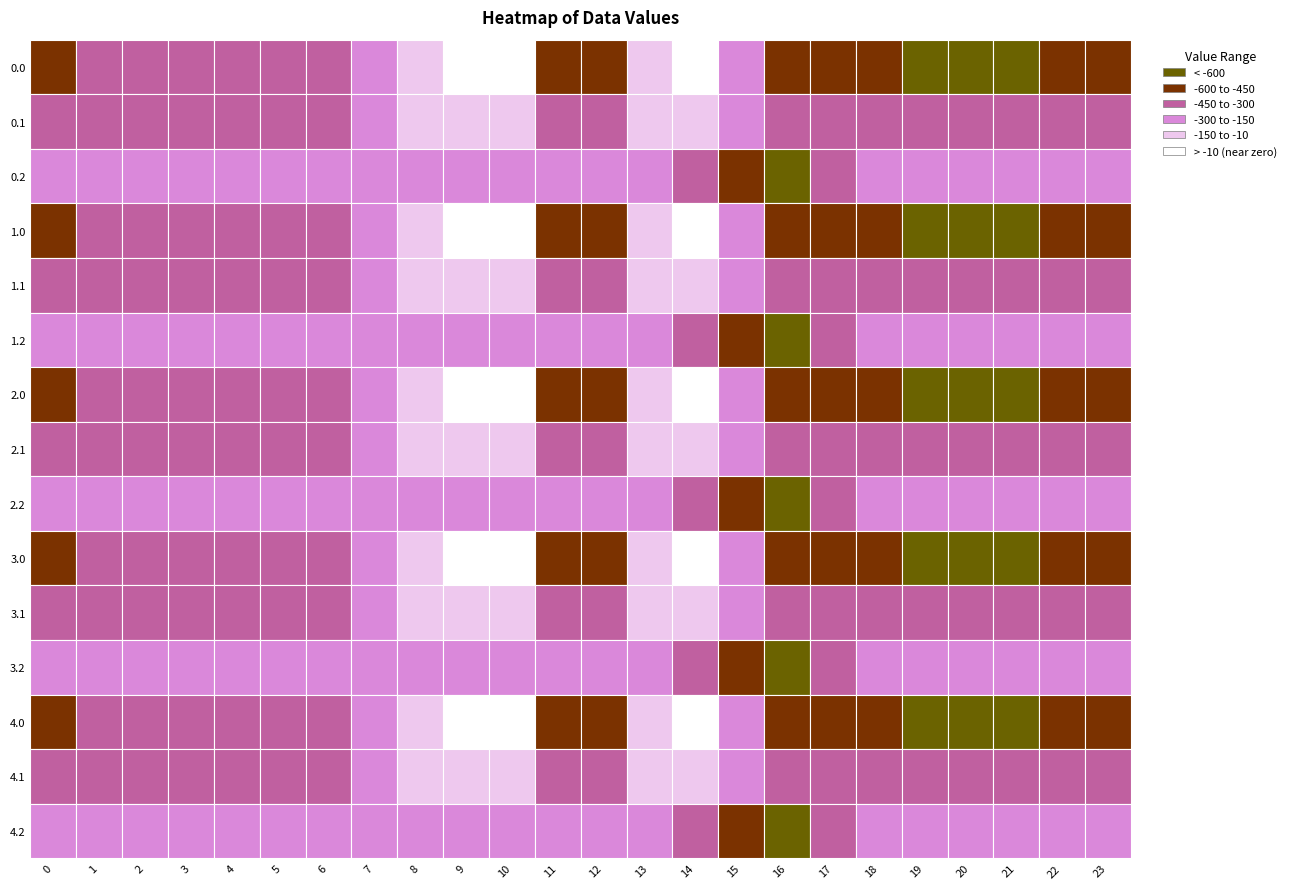

Reading left to right, extract all data points from this chart.

0.0: -482.0	-449.5	-410.3	-404.4	-404.9	-410.8	-435.0	-270.7	-35.0	0.0	0.0	-544.3	-477.2	-70.2	-0.3	-172.8	-545.4	-493.8	-529.6	-644.5	-629.9	-638.4	-592.3	-511.3
0.1: -384.6	-361.1	-347.9	-342.7	-339.6	-329.5	-345.2	-234.9	-102.3	-104.8	-114.0	-384.7	-350.8	-141.2	-105.5	-190.4	-380.5	-340.1	-388.5	-399.7	-414.5	-432.4	-419.9	-399.4
0.2: -287.1	-272.7	-285.5	-281.0	-274.4	-248.1	-216.4	-199.0	-169.5	-209.6	-228.0	-225.2	-224.3	-212.2	-301.9	-522.2	-721.2	-409.5	-223.1	-151.1	-199.2	-226.4	-247.4	-287.5
1.0: -482.0	-449.5	-410.3	-404.4	-404.9	-410.8	-435.0	-270.7	-35.0	0.0	0.0	-544.3	-477.2	-70.2	-0.3	-172.8	-545.4	-493.8	-529.6	-644.5	-629.9	-638.4	-592.3	-511.3
1.1: -384.6	-361.1	-347.9	-342.7	-339.6	-329.5	-345.2	-234.9	-102.3	-104.8	-114.0	-384.7	-350.8	-141.2	-105.5	-190.4	-380.5	-340.1	-388.5	-399.7	-414.5	-432.4	-419.9	-399.4
1.2: -287.1	-272.7	-285.5	-281.0	-274.4	-248.1	-216.4	-199.0	-169.5	-209.6	-228.0	-225.2	-224.3	-212.2	-301.9	-522.2	-721.2	-409.5	-223.1	-151.1	-199.2	-226.4	-247.4	-287.5
2.0: -482.0	-449.5	-410.3	-404.4	-404.9	-410.8	-435.0	-270.7	-35.0	0.0	0.0	-544.3	-477.2	-70.2	-0.3	-172.8	-545.4	-493.8	-529.6	-644.5	-629.9	-638.4	-592.3	-511.3
2.1: -384.6	-361.1	-347.9	-342.7	-339.6	-329.5	-345.2	-234.9	-102.3	-104.8	-114.0	-384.7	-350.8	-141.2	-105.5	-190.4	-380.5	-340.1	-388.5	-399.7	-414.5	-432.4	-419.9	-399.4
2.2: -287.1	-272.7	-285.5	-281.0	-274.4	-248.1	-216.4	-199.0	-169.5	-209.6	-228.0	-225.2	-224.3	-212.2	-301.9	-522.2	-721.2	-409.5	-223.1	-151.1	-199.2	-226.4	-247.4	-287.5
3.0: -482.0	-449.5	-410.3	-404.4	-404.9	-410.8	-435.0	-270.7	-35.0	0.0	0.0	-544.3	-477.2	-70.2	-0.3	-172.8	-545.4	-493.8	-529.6	-644.5	-629.9	-638.4	-592.3	-511.3
3.1: -384.6	-361.1	-347.9	-342.7	-339.6	-329.5	-345.2	-234.9	-102.3	-104.8	-114.0	-384.7	-350.8	-141.2	-105.5	-190.4	-380.5	-340.1	-388.5	-399.7	-414.5	-432.4	-419.9	-399.4
3.2: -287.1	-272.7	-285.5	-281.0	-274.4	-248.1	-216.4	-199.0	-169.5	-209.6	-228.0	-225.2	-224.3	-212.2	-301.9	-522.2	-721.2	-409.5	-223.1	-151.1	-199.2	-226.4	-247.4	-287.5
4.0: -482.0	-449.5	-410.3	-404.4	-404.9	-410.8	-435.0	-270.7	-35.0	0.0	0.0	-544.3	-477.2	-70.2	-0.3	-172.8	-545.4	-493.8	-529.6	-644.5	-629.9	-638.4	-592.3	-511.3
4.1: -384.6	-361.1	-347.9	-342.7	-339.6	-329.5	-345.2	-234.9	-102.3	-104.8	-114.0	-384.7	-350.8	-141.2	-105.5	-190.4	-380.5	-340.1	-388.5	-399.7	-414.5	-432.4	-419.9	-399.4
4.2: -287.1	-272.7	-285.5	-281.0	-274.4	-248.1	-216.4	-199.0	-169.5	-209.6	-228.0	-225.2	-224.3	-212.2	-301.9	-522.2	-721.2	-409.5	-223.1	-151.1	-199.2	-226.4	-247.4	-287.5